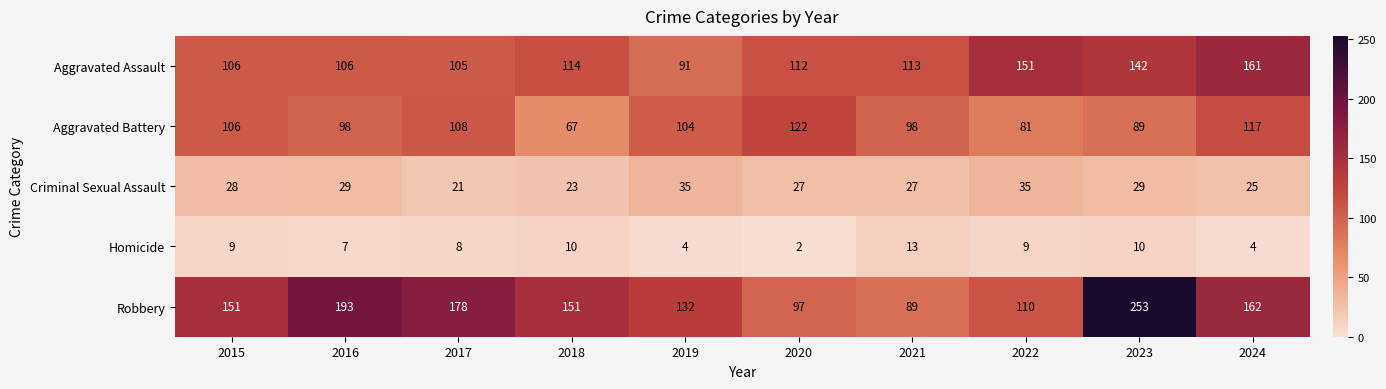

Is it true that Aggravated Battery equals 67 at 2018?

True